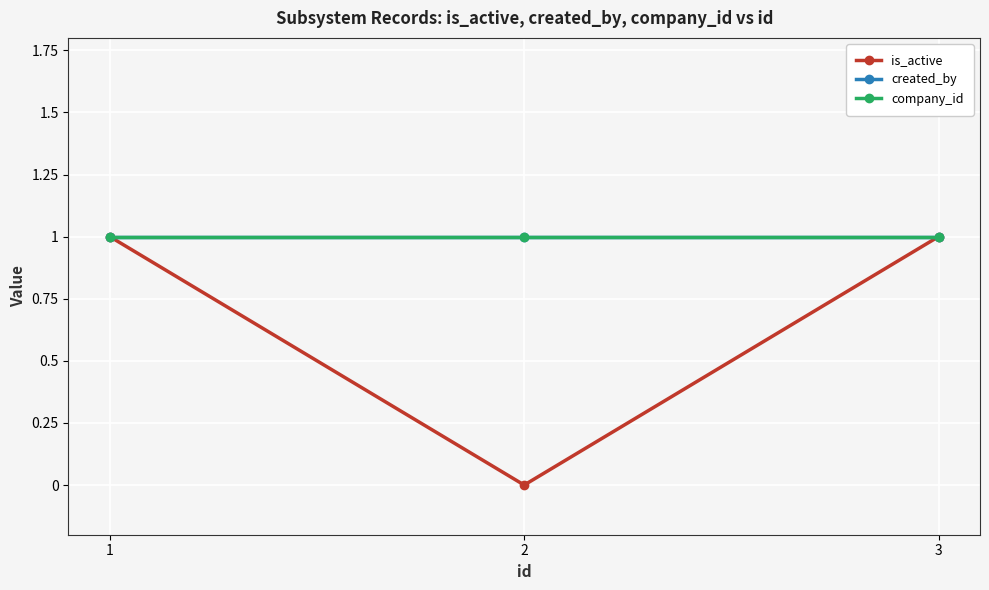

At which label does is_active reach its peak?

1